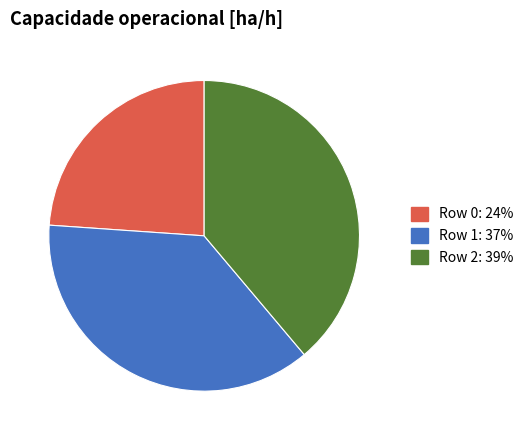

Rank the categories by value from highest to lowest.

Row 2, Row 1, Row 0